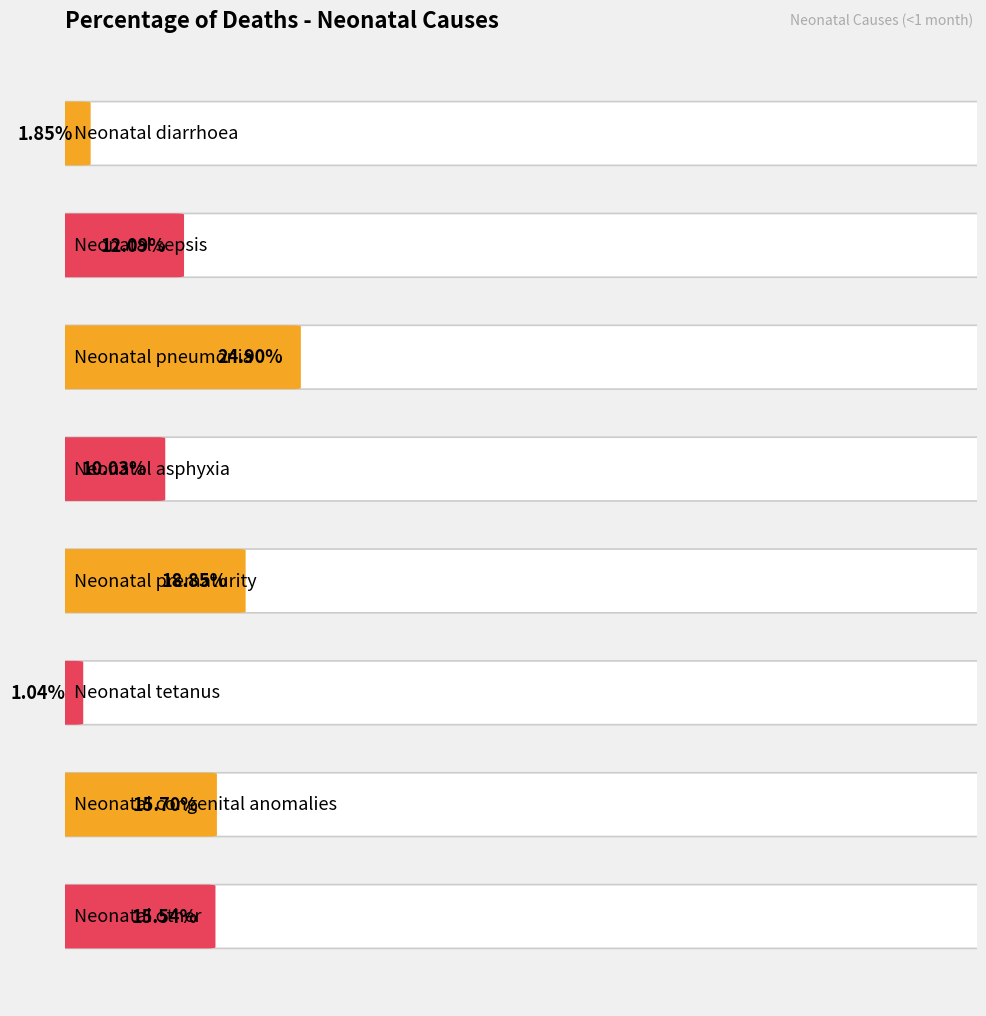

What position from the right is Neonatal prematurity?

4